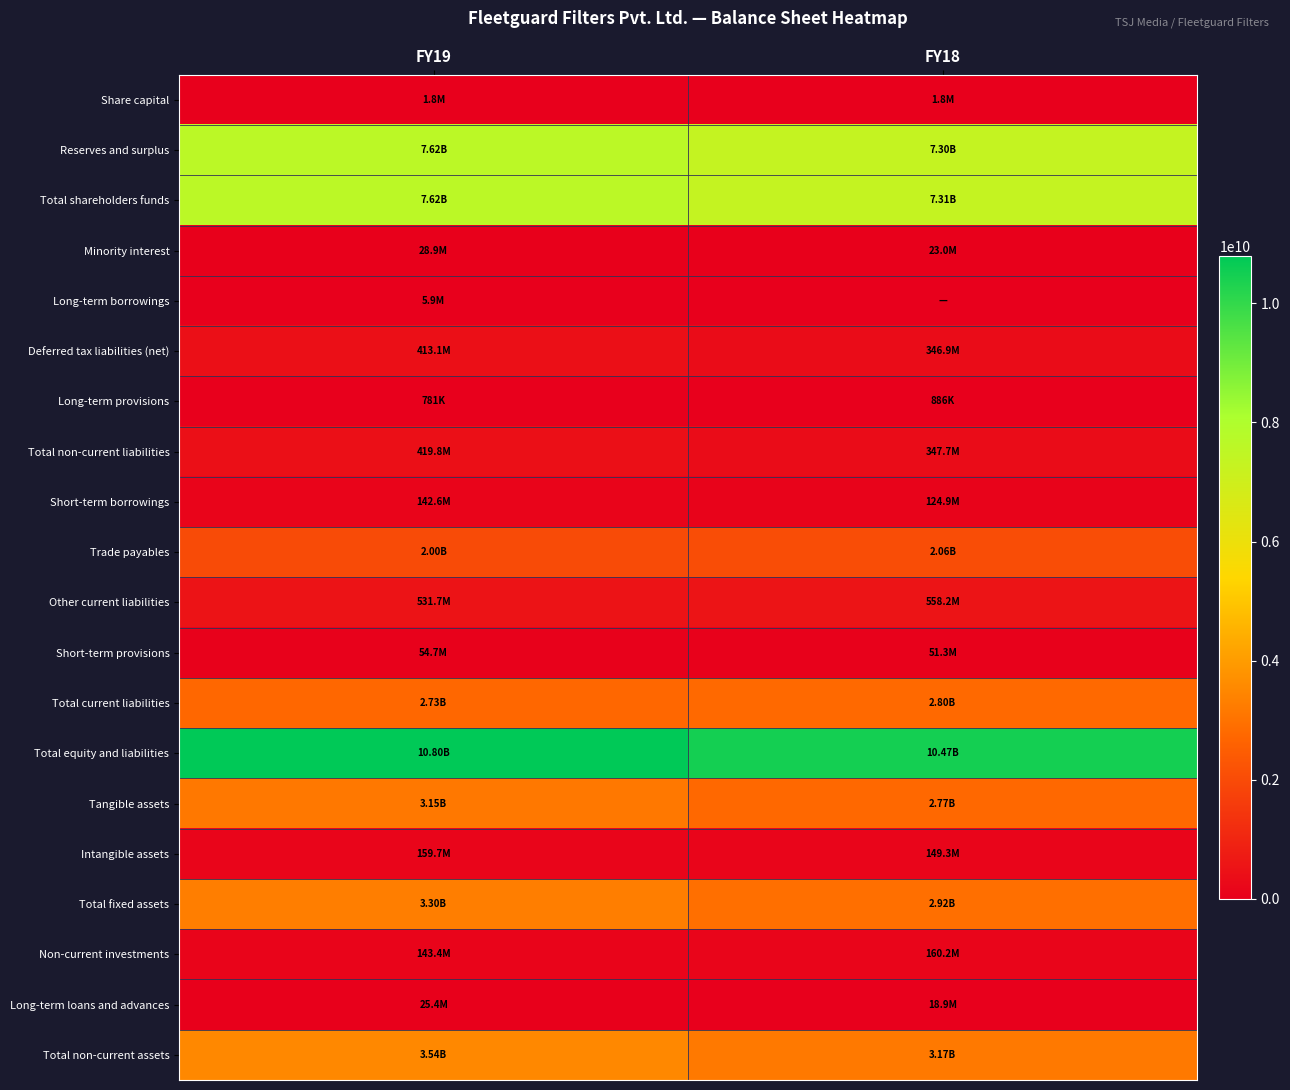

Which label corresponds to the largest value in the chart?

FY19